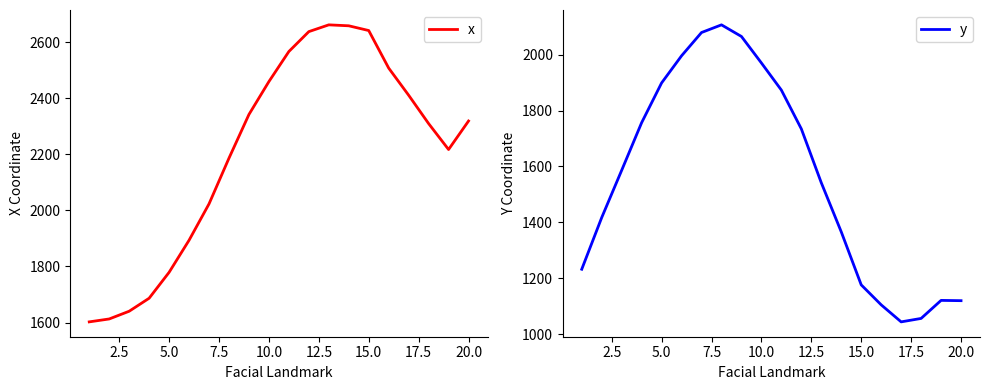

Rank the series by their maximum value, from lowest to highest.

y, x